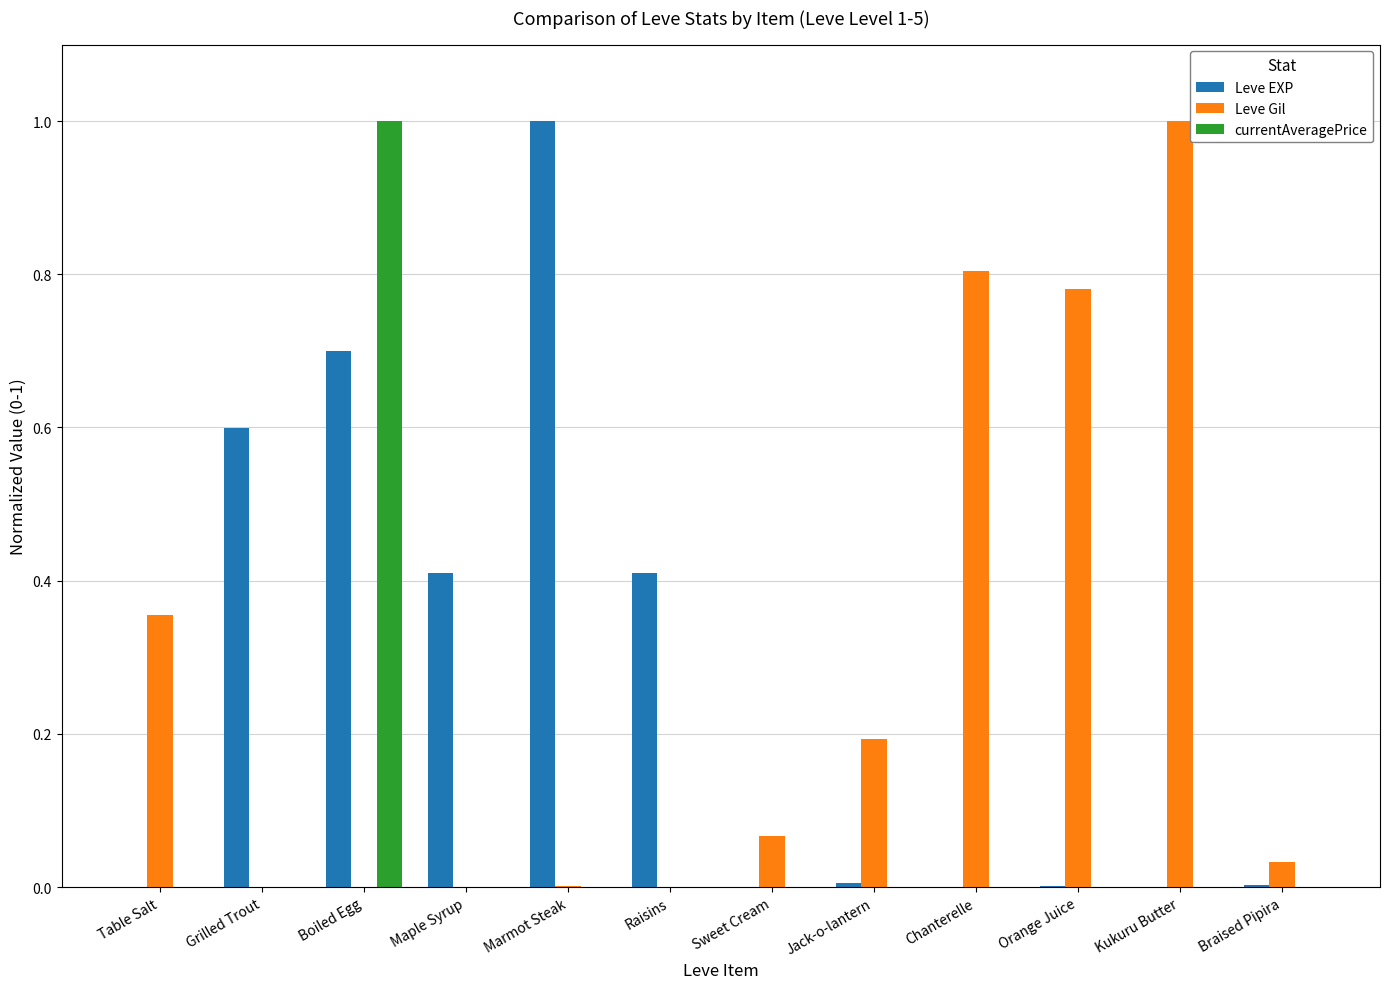

Are the bars horizontal?

No